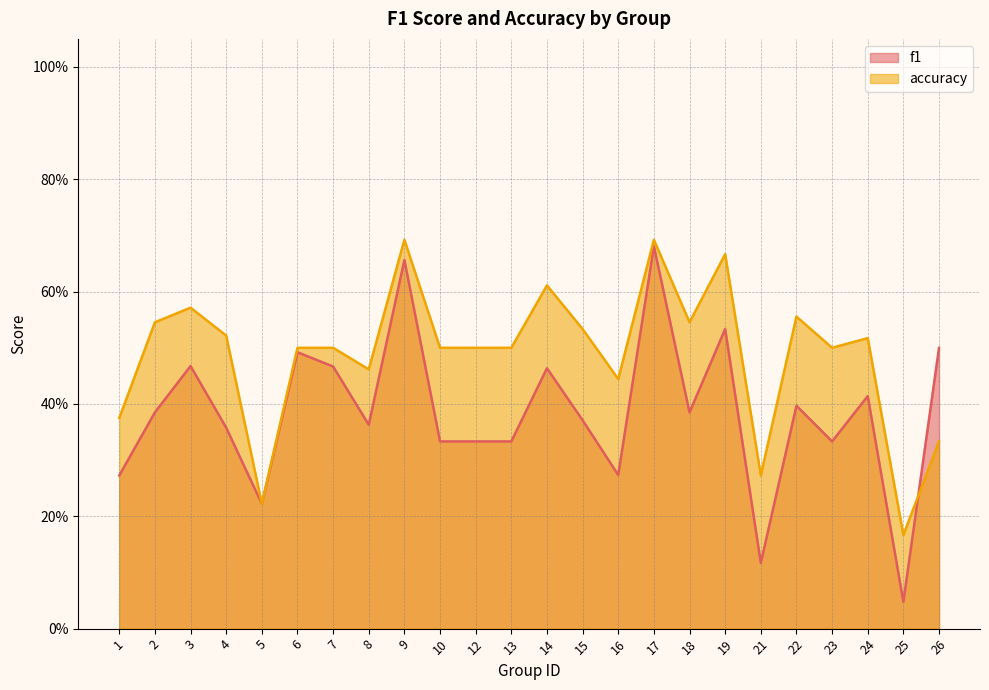

What is the average value of the accuracy series?

0.5